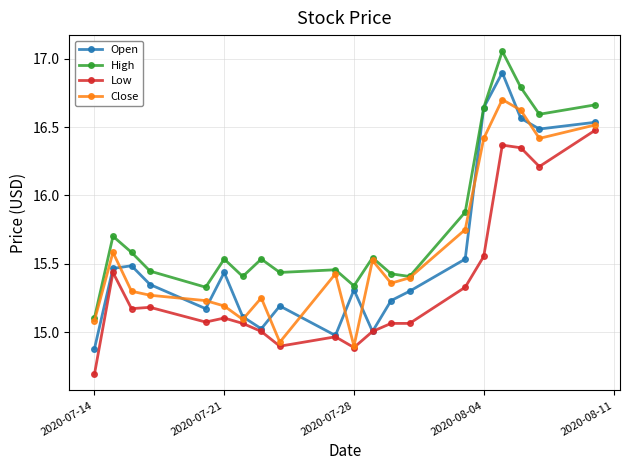

Rank the series by their maximum value, from lowest to highest.

Low, Close, Open, High